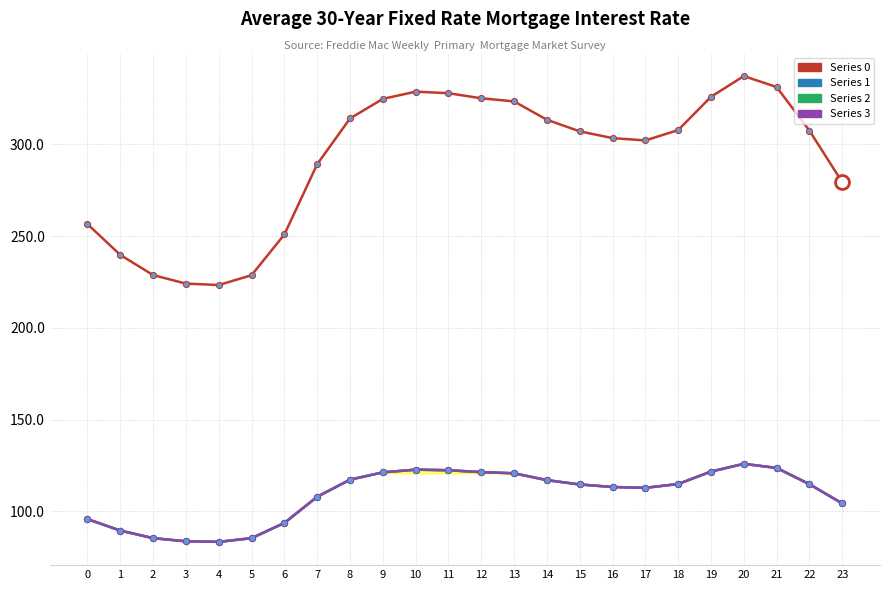

Does the chart have visible grid lines?

Yes